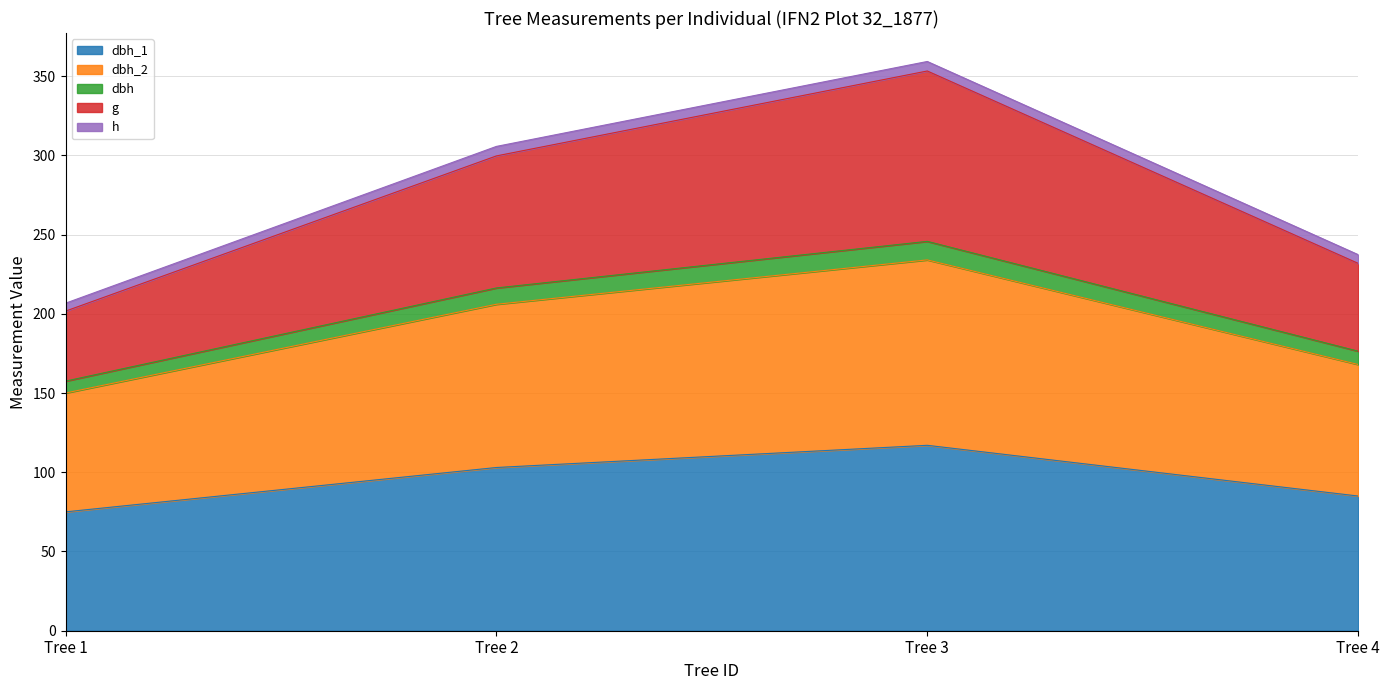

At which category is the sum across all series the highest?

Tree 3